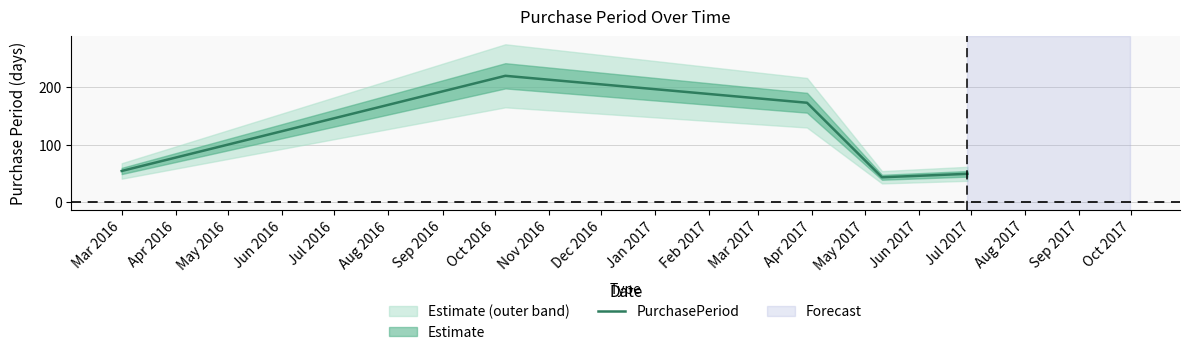

What is the maximum value shown in the chart?

220